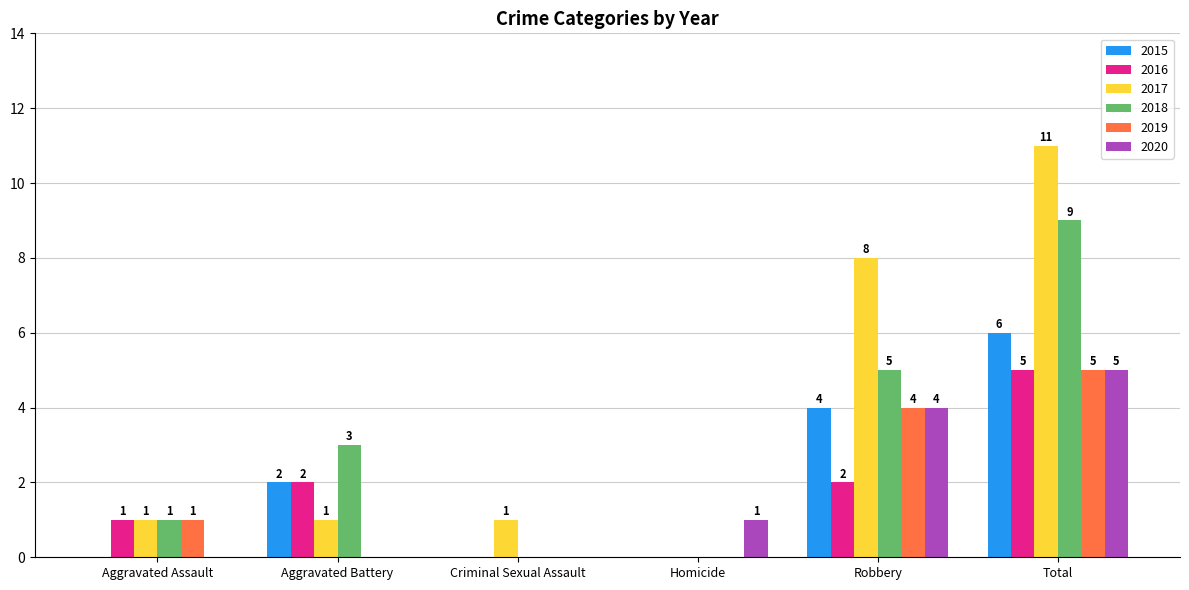

Does the chart contain stacked bars?

No